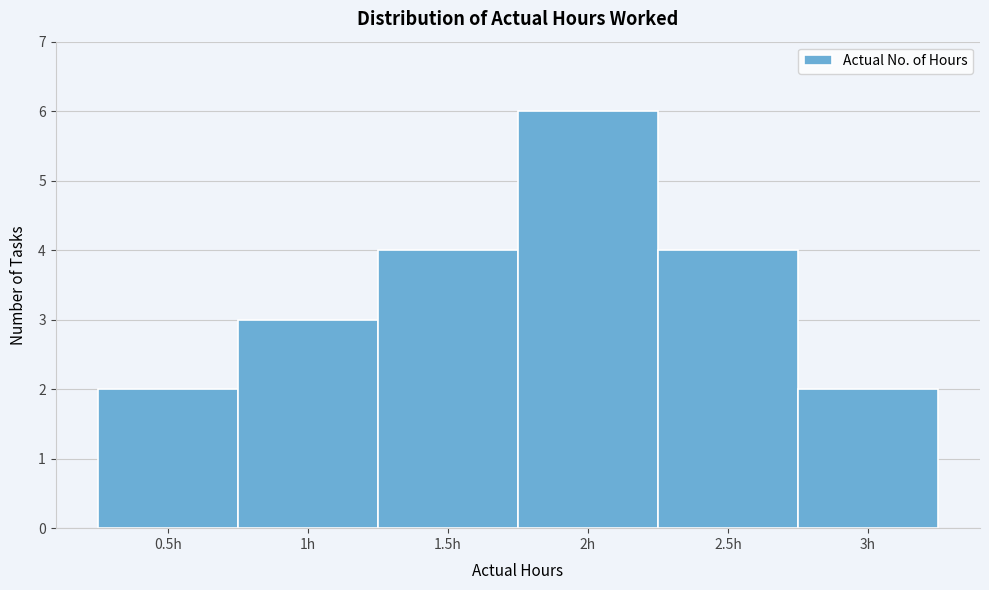

What is the height of the bar covering 1.75 to 2.25 on the x-axis? The values are not printed on the chart, so give them approximately, as read against the axis.

6